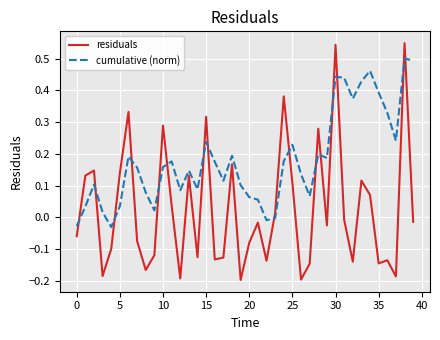

Which series has the largest total across all categories?

cumulative (norm)